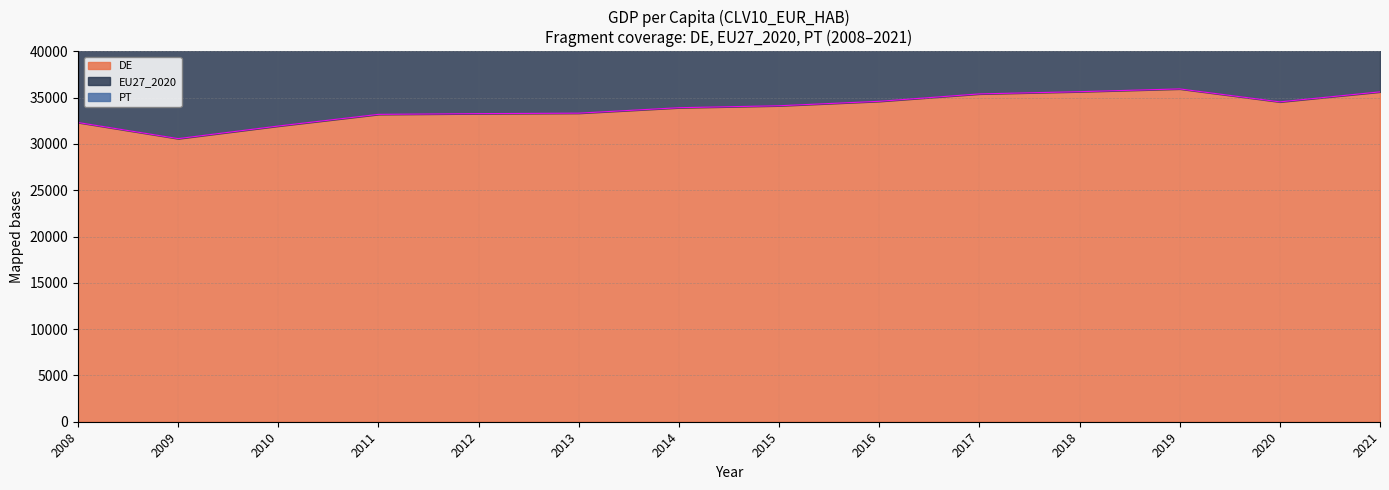

What is the highest value of the DE series?

35950